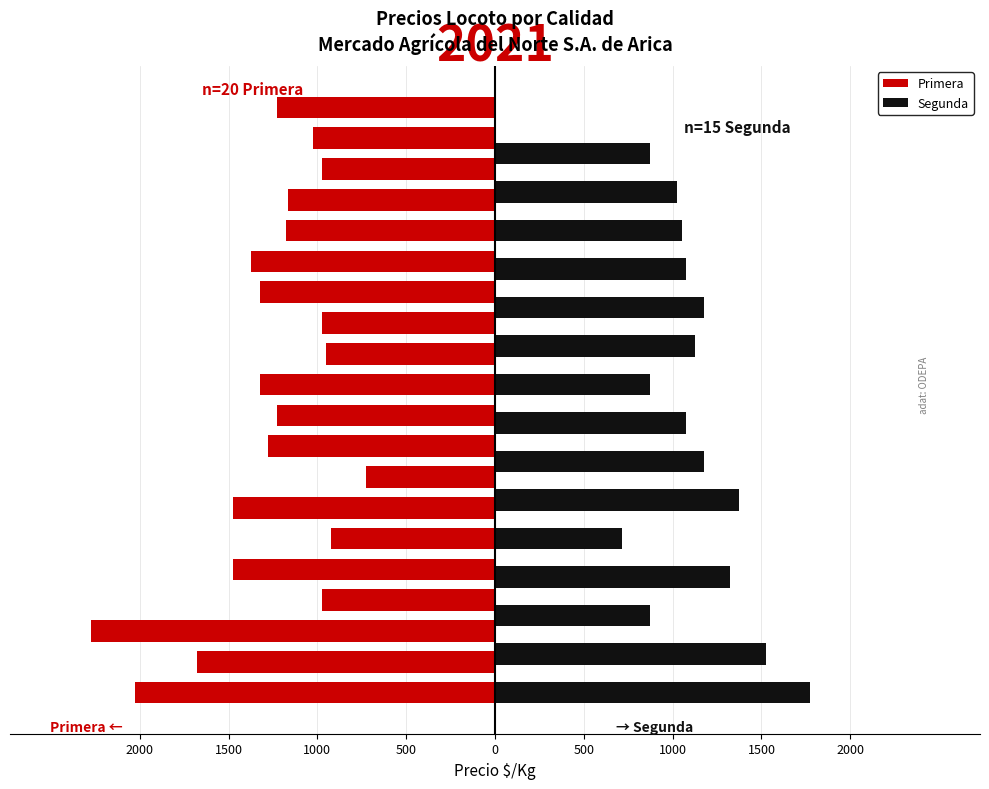

What is the label of the 9th bar from the right?

1000